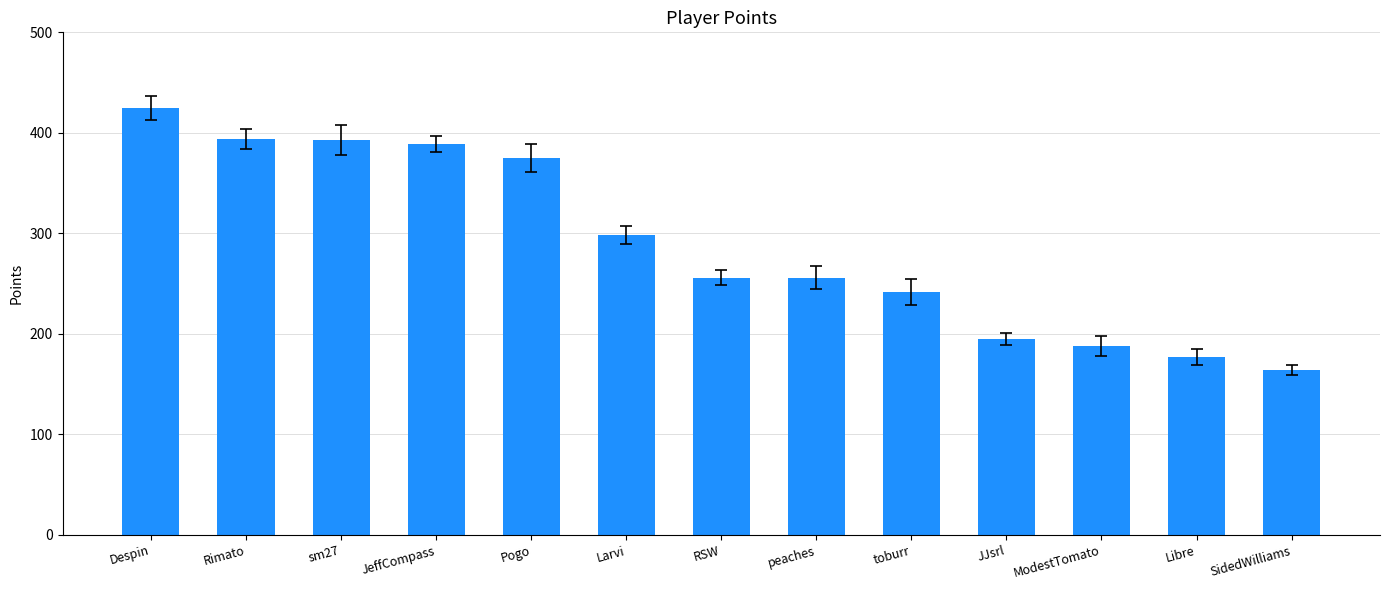

How many categories are shown in the chart?

13